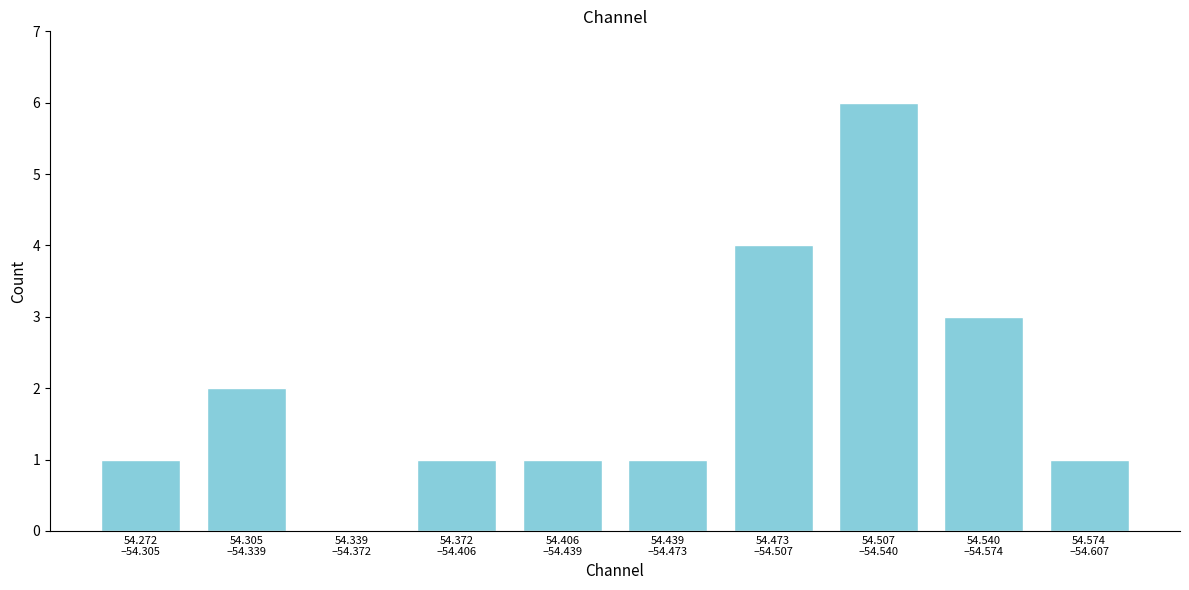

What is the greatest value displayed?

6